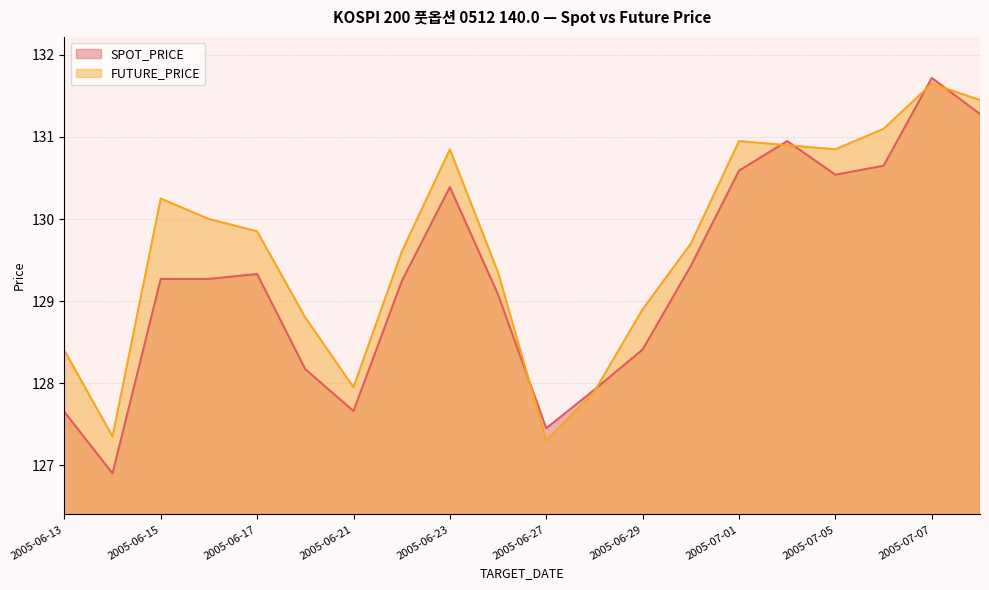

After their last crossing, which series has the higher values: SPOT_PRICE or FUTURE_PRICE?

FUTURE_PRICE